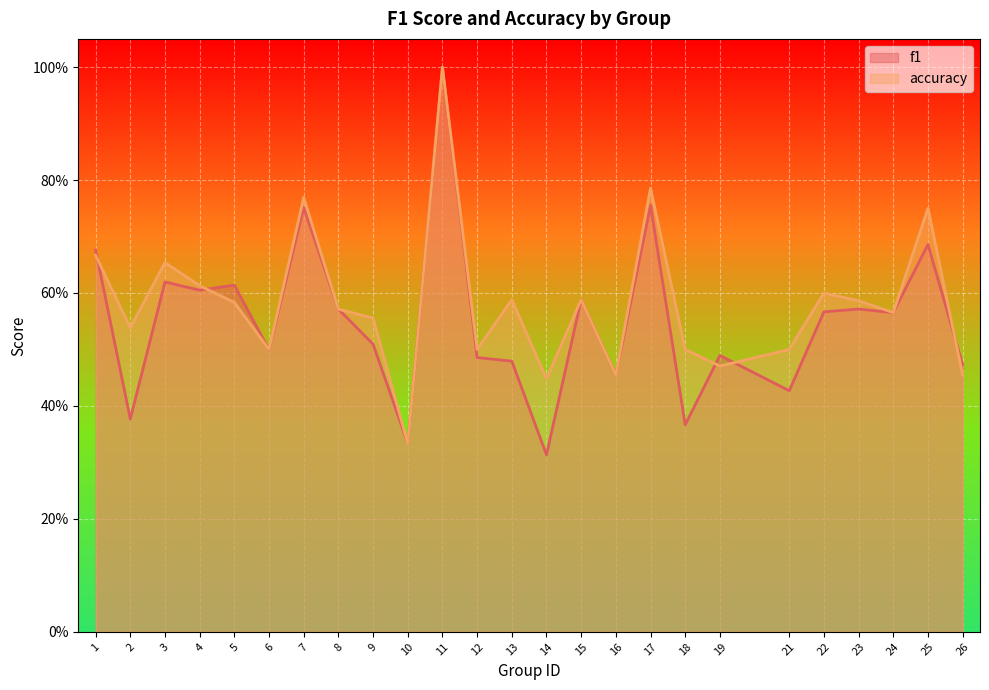

How many series are shown in this chart?

2